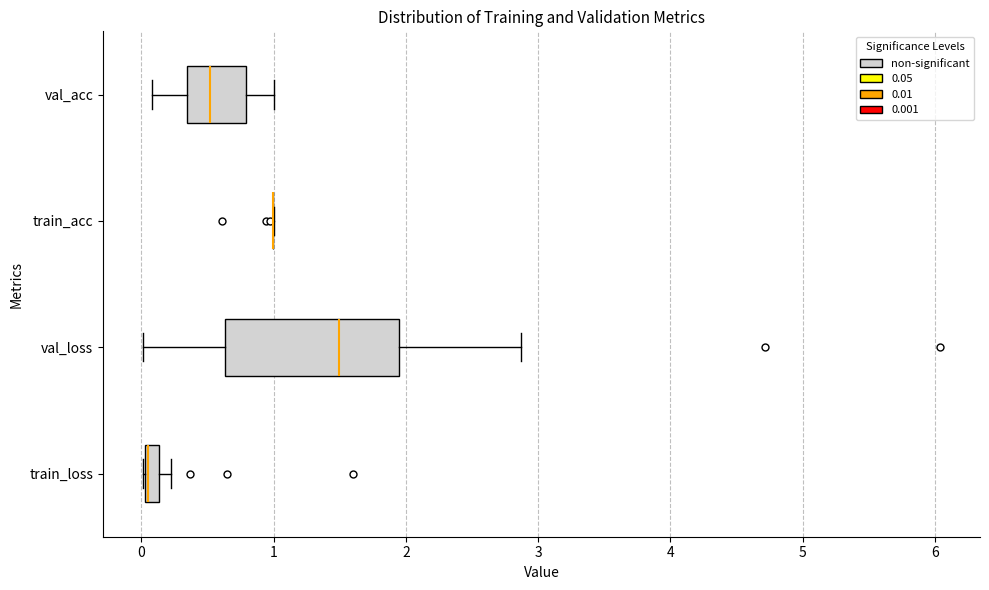

Where does the right whisker of the box for val_acc end on the x-axis? The values are not printed on the chart, so give them approximately, as read against the axis.

1.0